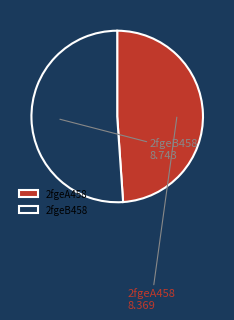

How many slices are in this pie chart?

2